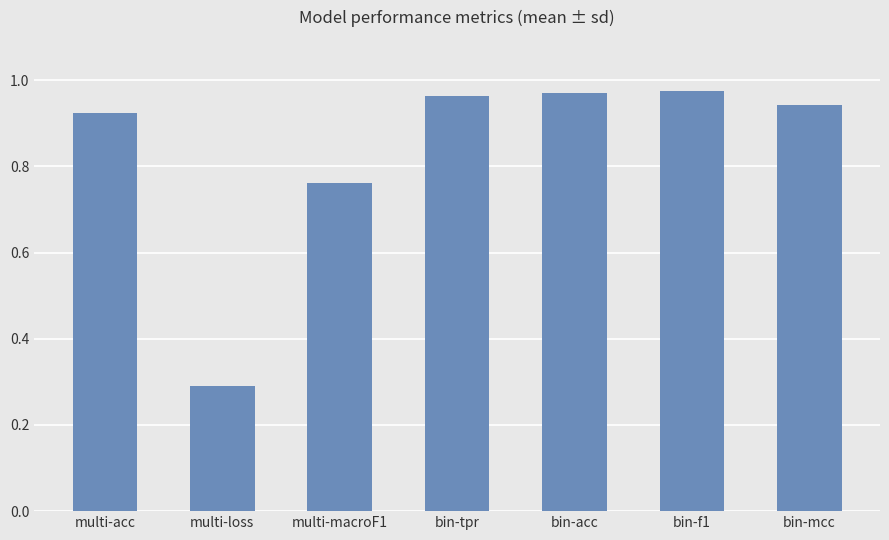

The value at multi-loss is 0.4. True or false?

False